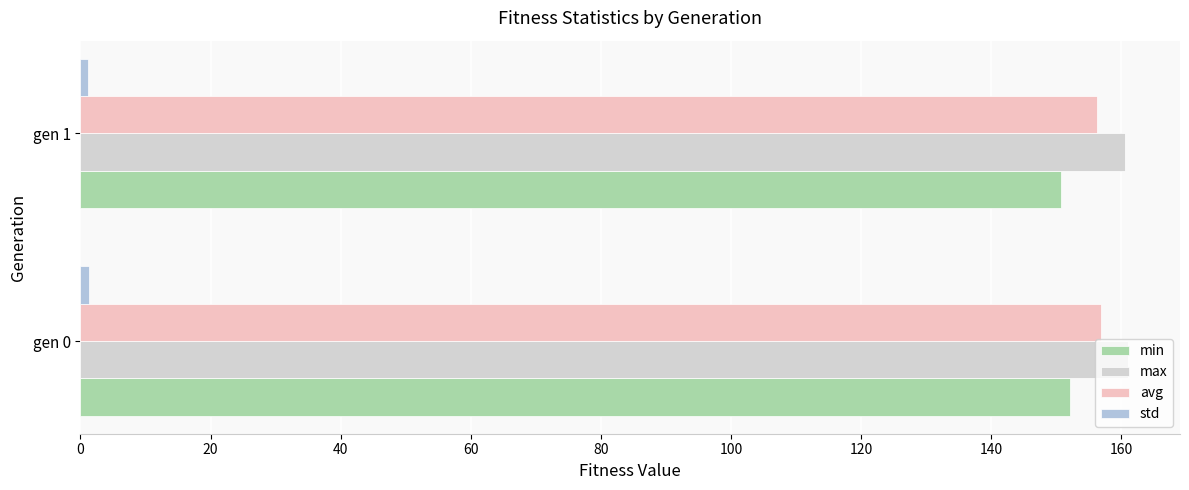

Reading left to right, extract all data points from this chart.

min: 152.1	150.7
max: 161.0	160.6
avg: 156.8	156.2
std: 1.3	1.2